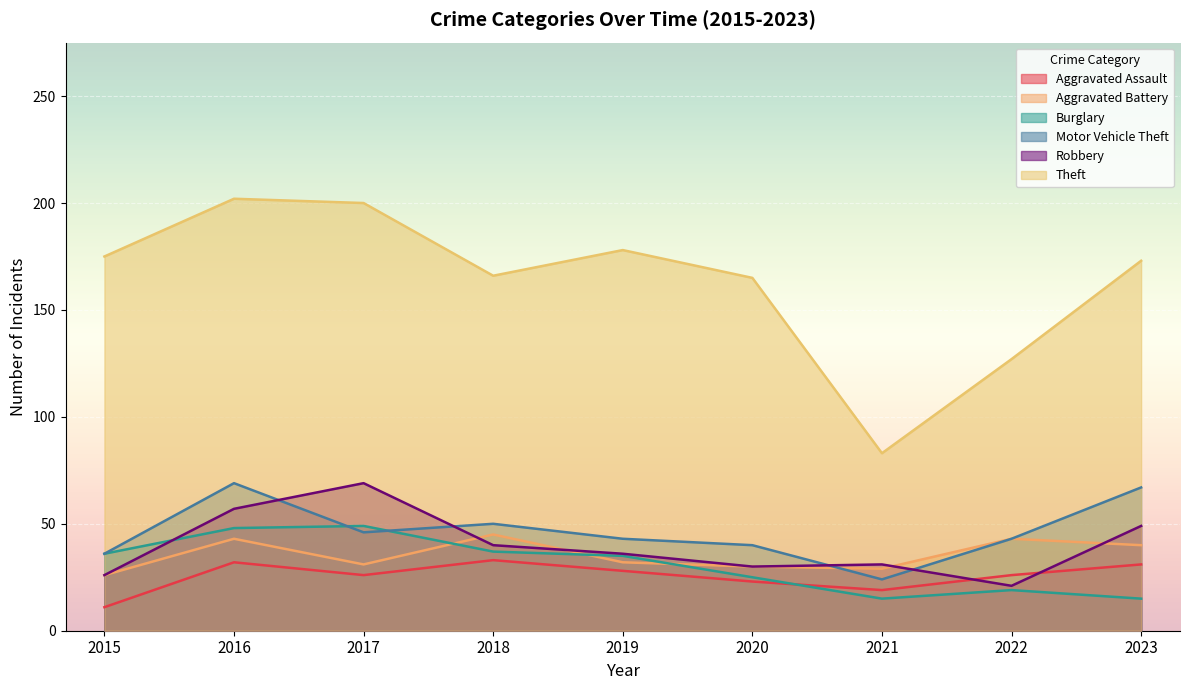

Reading left to right, extract all data points from this chart.

Aggravated Assault: 11	32	26	33	28	23	19	26	31
Aggravated Battery: 26	43	31	45	32	30	29	43	40
Burglary: 36	48	49	37	35	25	15	19	15
Motor Vehicle Theft: 36	69	46	50	43	40	24	43	67
Robbery: 26	57	69	40	36	30	31	21	49
Theft: 175	202	200	166	178	165	83	127	173